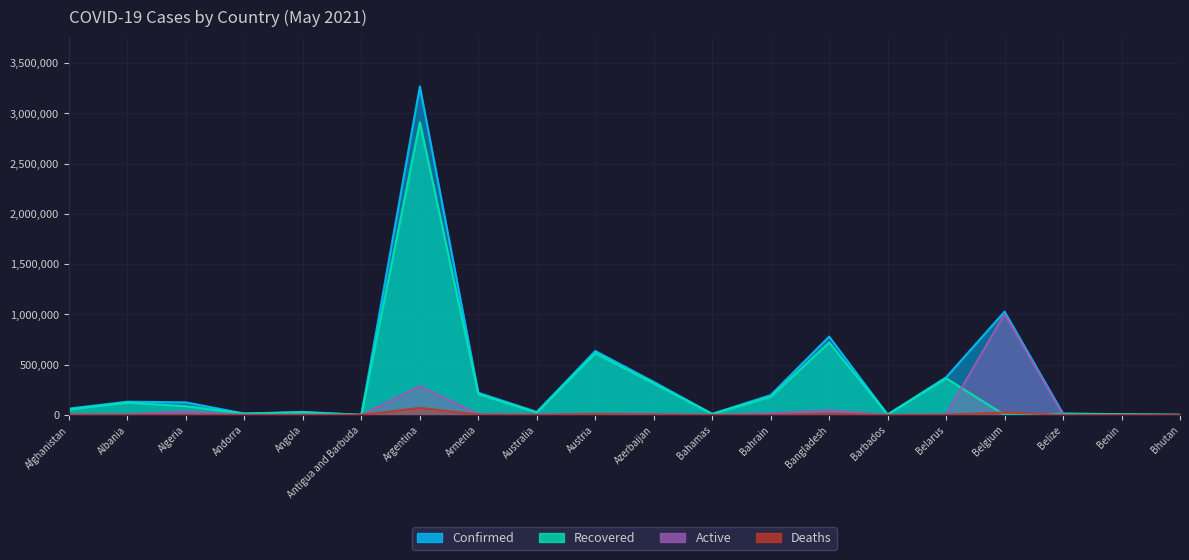

List the labels in order of Active value, largest first.

Belgium, Argentina, Bangladesh, Algeria, Bahrain, Austria, Azerbaijan, Armenia, Belarus, Albania, Afghanistan, Australia, Angola, Bahamas, Benin, Andorra, Bhutan, Belize, Antigua and Barbuda, Barbados